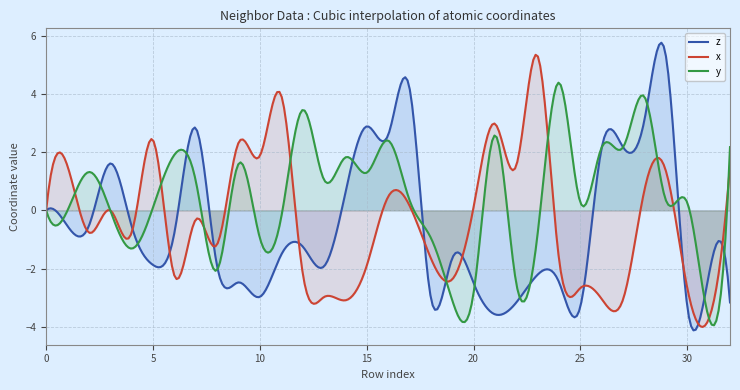

The z series shows 4.2 at 17. True or false?

True